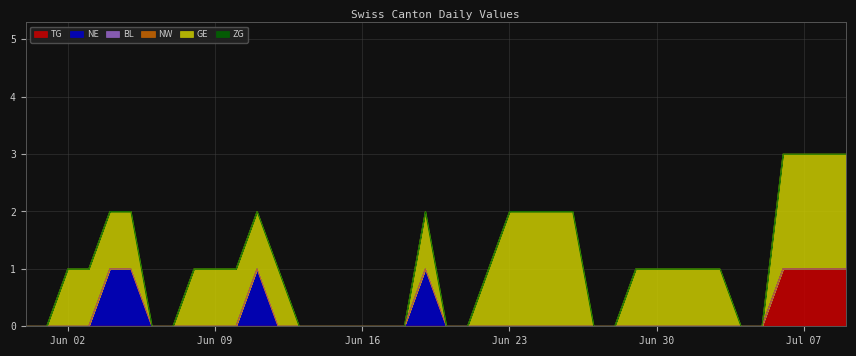

The value of ZG at 22 is 0. True or false?

True